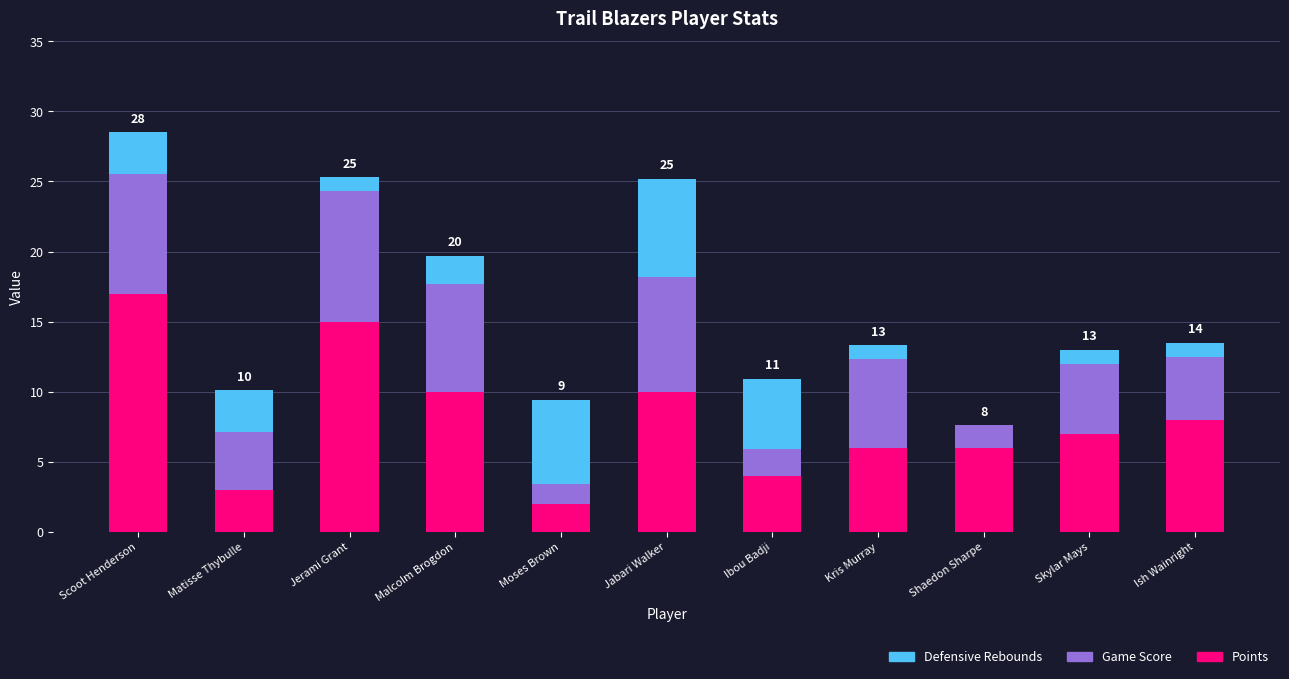

What value does the Points series have at Ish Wainright?

8.0